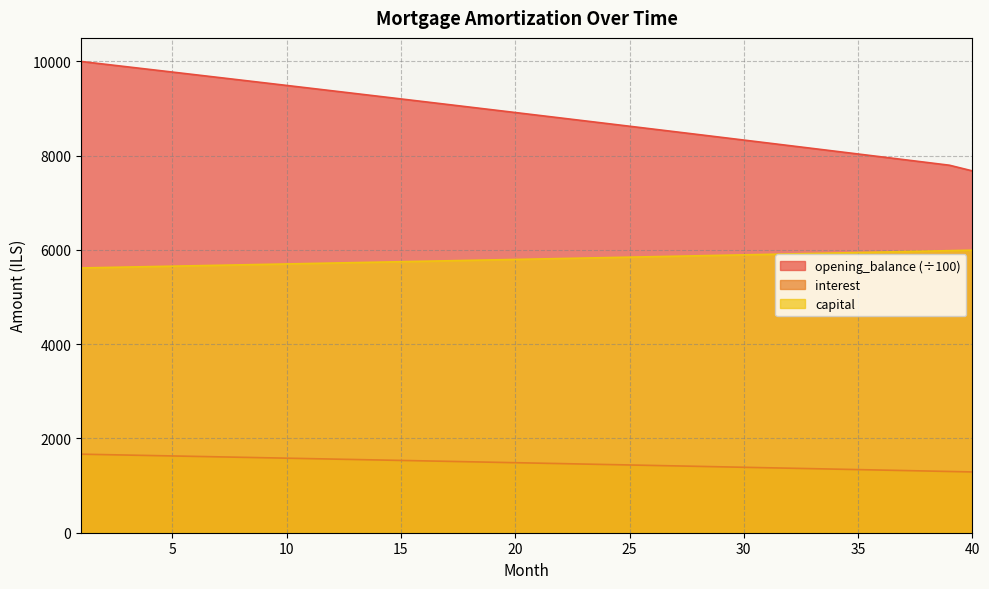

True or false: capital and interest cross at least once.

False